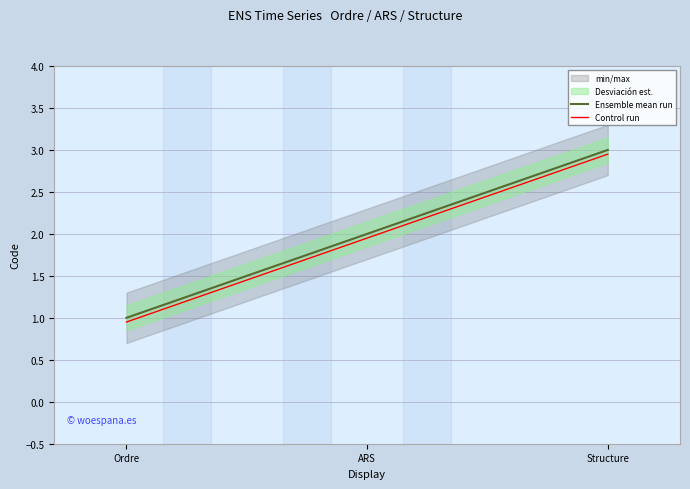

List the series in order of their peak value, highest first.

Ensemble mean run, Control run